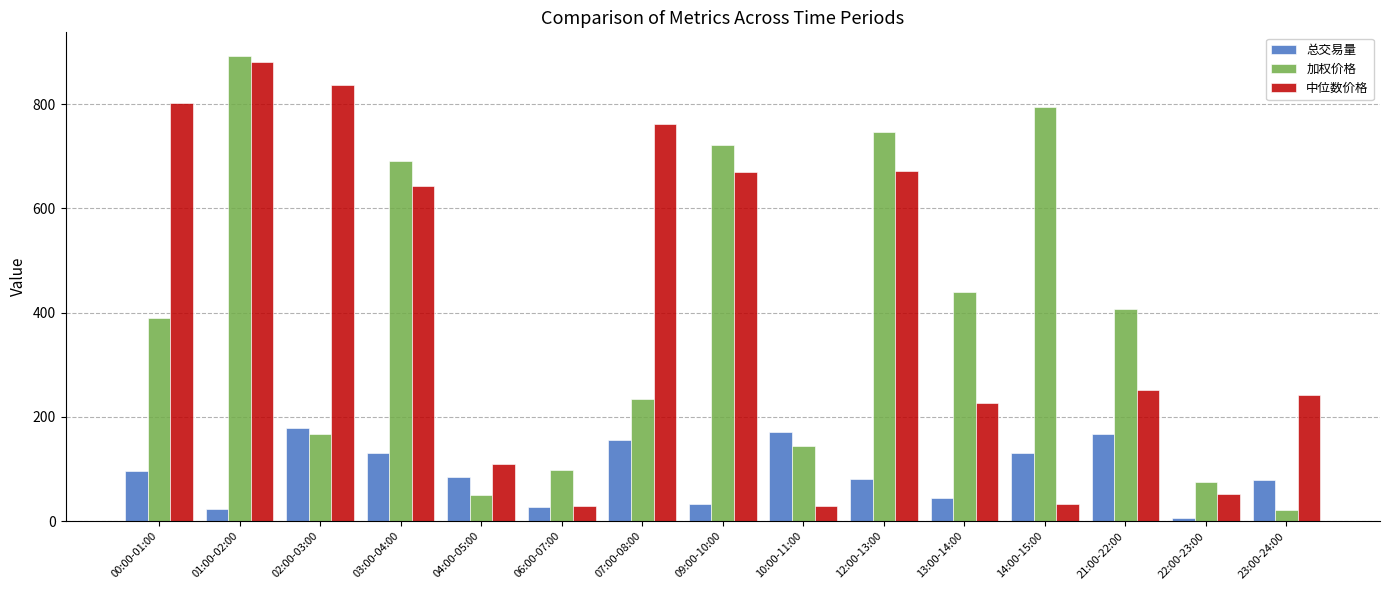

How many bars are there in total?

45